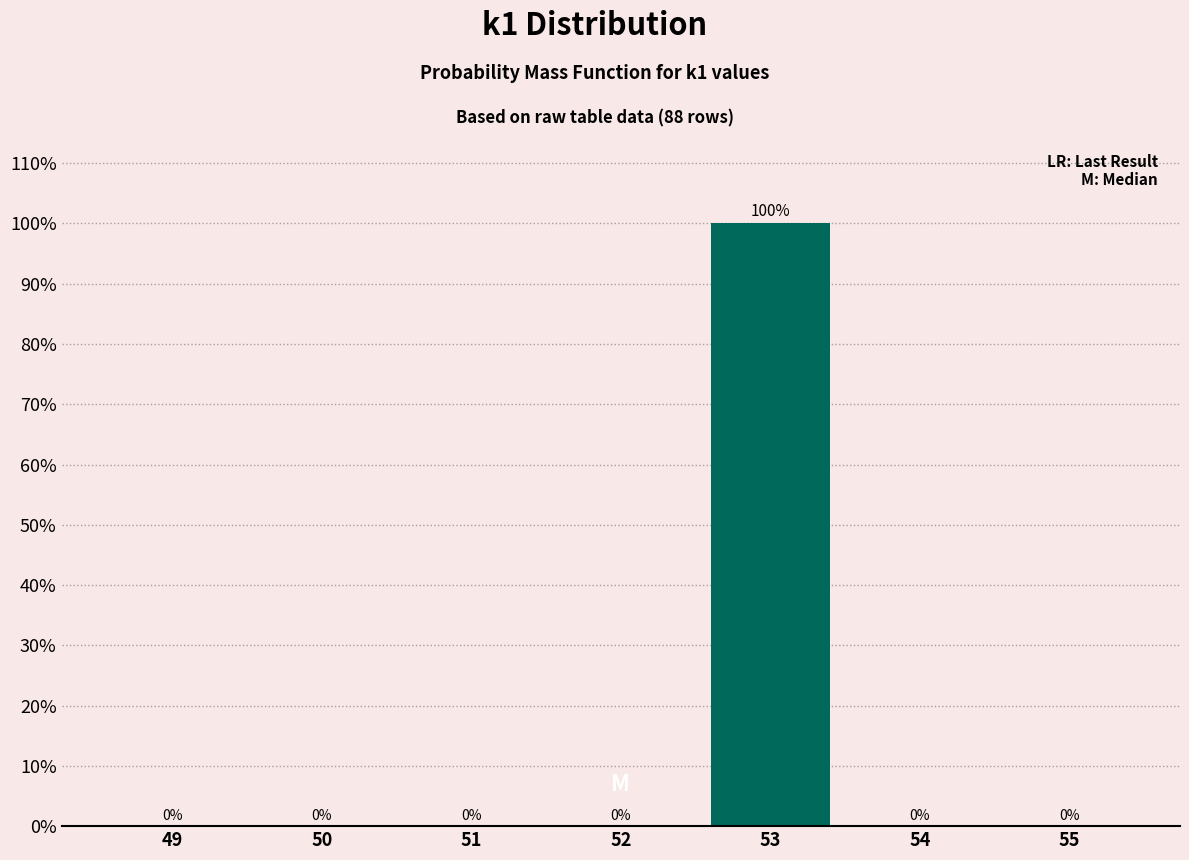

Reading left to right, list all the values displayed in this chart.

49=0	50=0	51=0	52=0	53=100	54=0	55=0